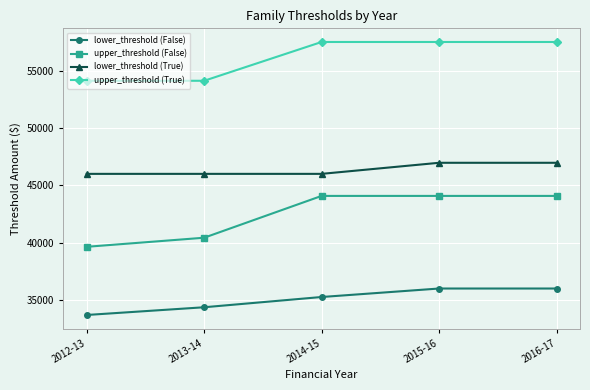

At 2012-13, list the series in order from largest to smallest.

upper_threshold (True), lower_threshold (True), upper_threshold (False), lower_threshold (False)